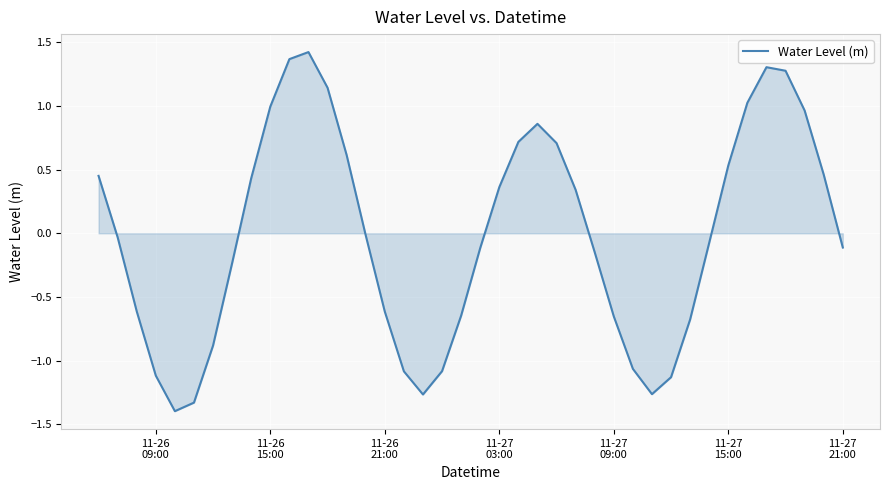

What is the smallest value displayed?

-1.4